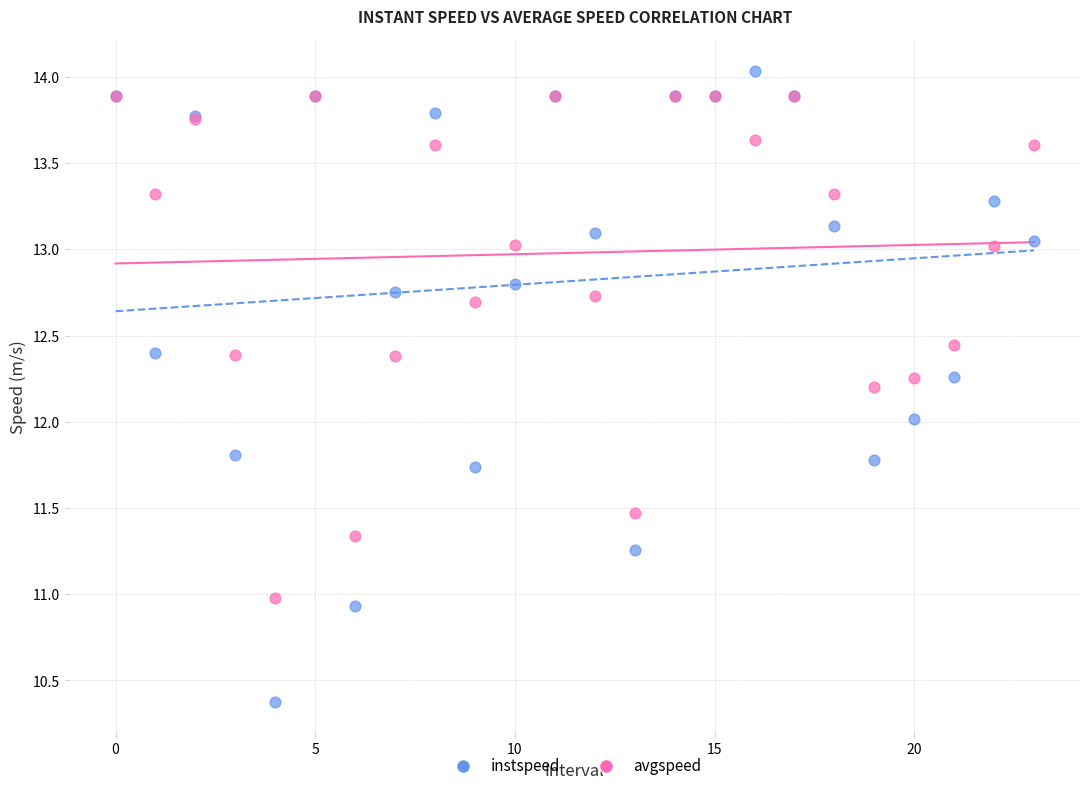

Which series has the widest spread of Y values?

instspeed